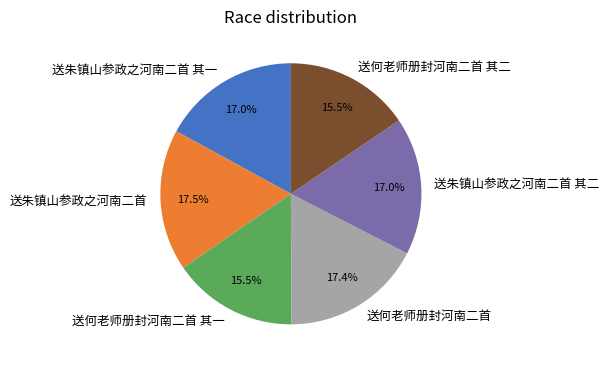

What percentage is NOT represented by 送朱镇山参政之河南二首 其一?

83.0%